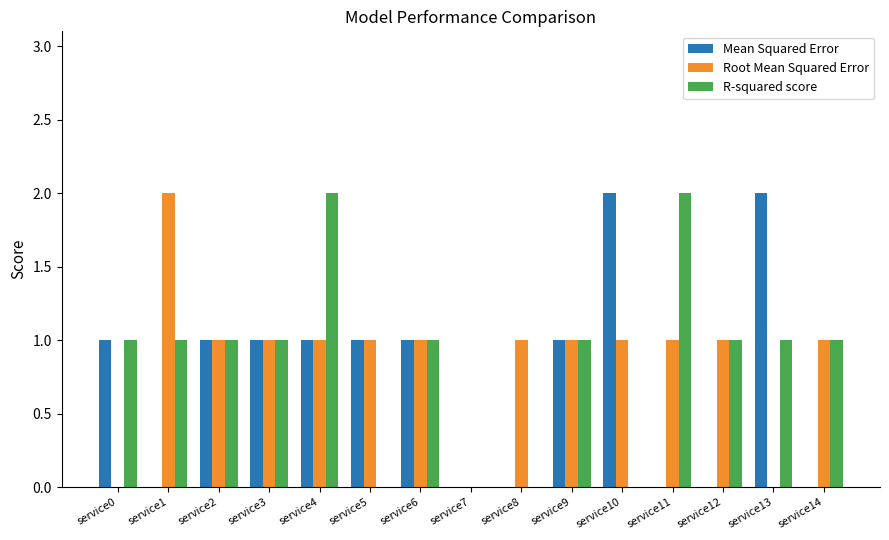

Does the chart contain stacked bars?

No